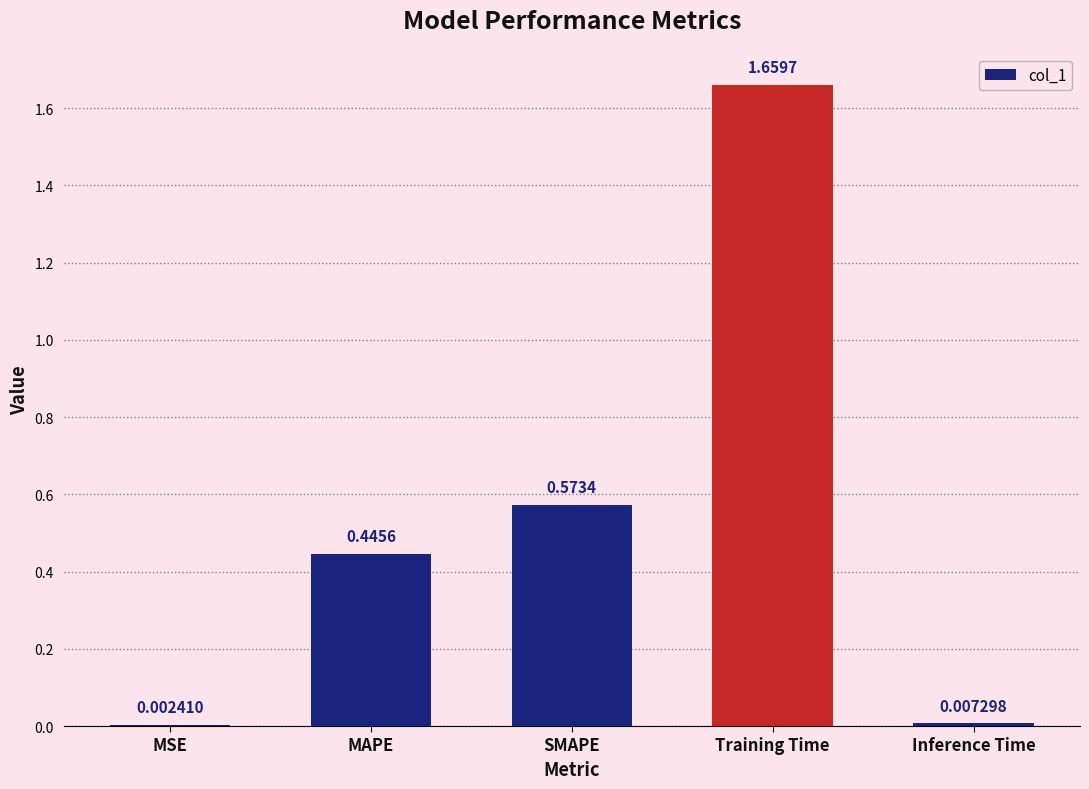

What is the sum of all values?

2.7